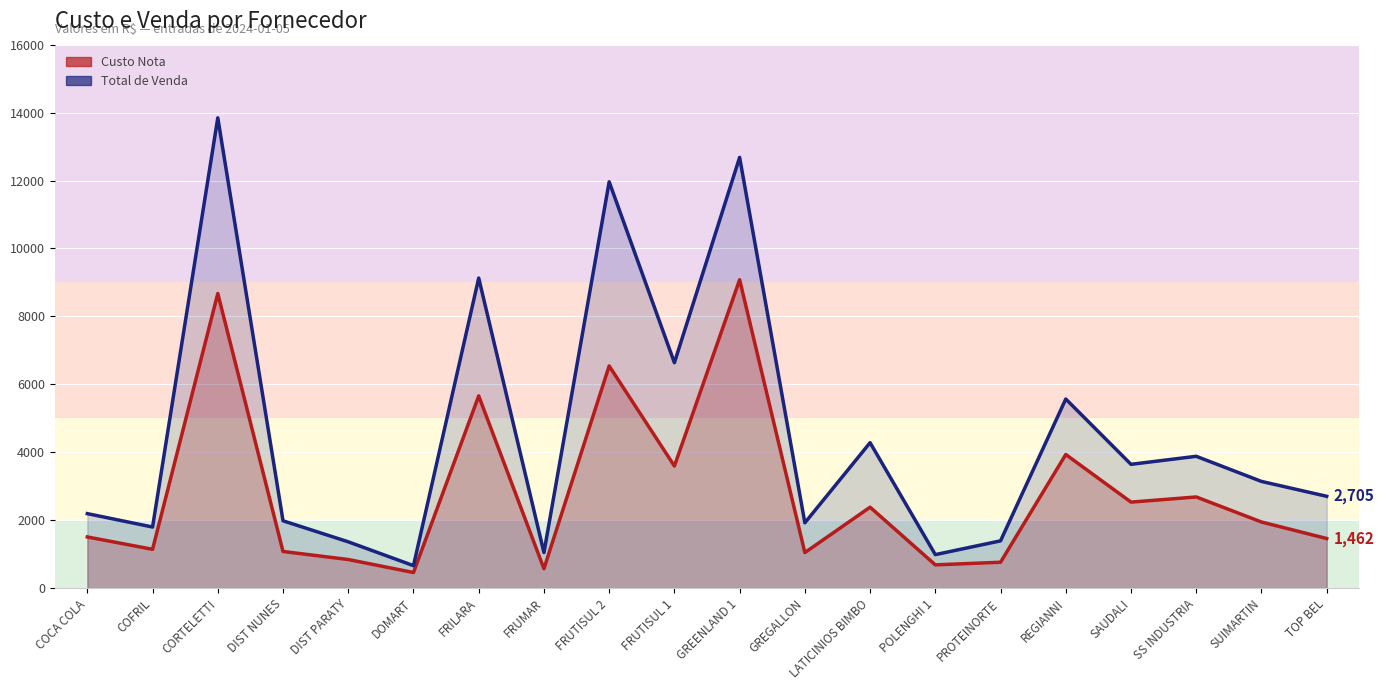

Where is the first local maximum for Custo Nota?

CORTELETTI